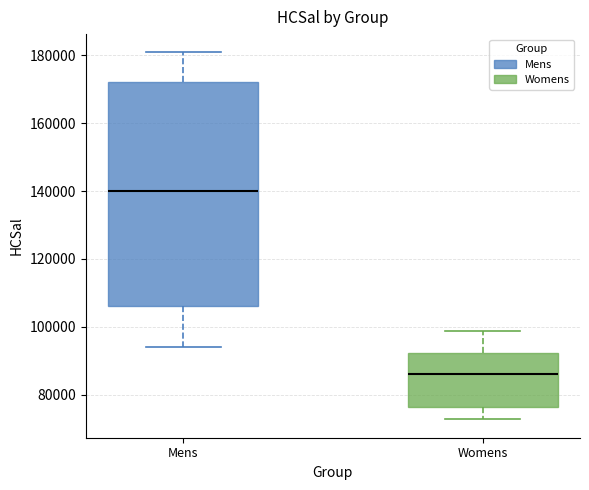

Which box is the tallest, from its lower edge to its upper edge?

Mens